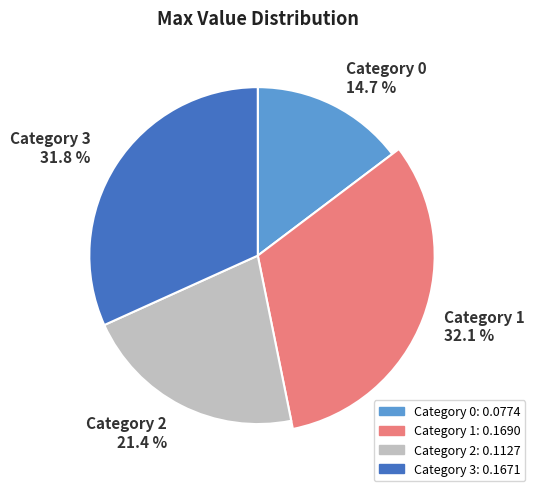

Which category has the biggest portion of the pie?

1